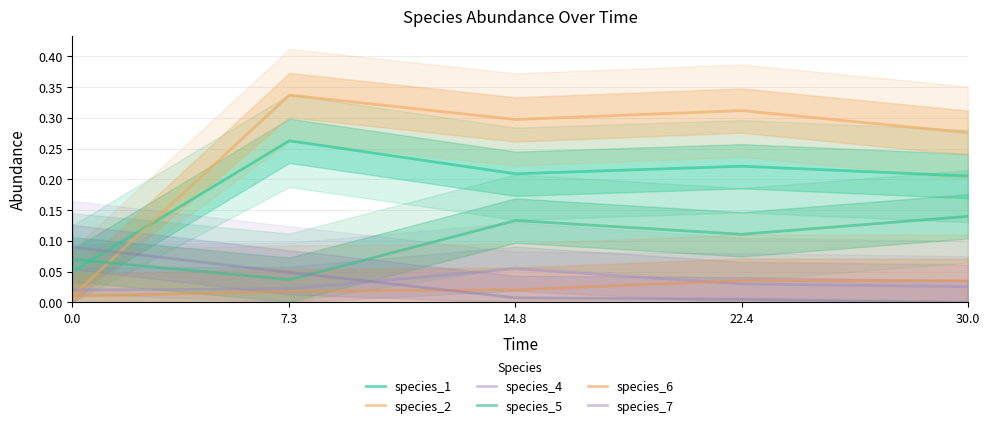

Reading left to right, extract all data points from this chart.

species_1: 0.0=0.1	7.3=0.3	14.8=0.2	22.4=0.2	30.0=0.2
species_2: 0.0=0.0	7.3=0.3	14.8=0.3	22.4=0.3	30.0=0.3
species_4: 0.0=0.0	7.3=0.0	14.8=0.1	22.4=0.0	30.0=0.0
species_5: 0.0=0.1	7.3=0.0	14.8=0.1	22.4=0.1	30.0=0.1
species_6: 0.0=0.0	7.3=0.0	14.8=0.0	22.4=0.0	30.0=0.0
species_7: 0.0=0.1	7.3=0.0	14.8=0.0	22.4=0.0	30.0=0.0